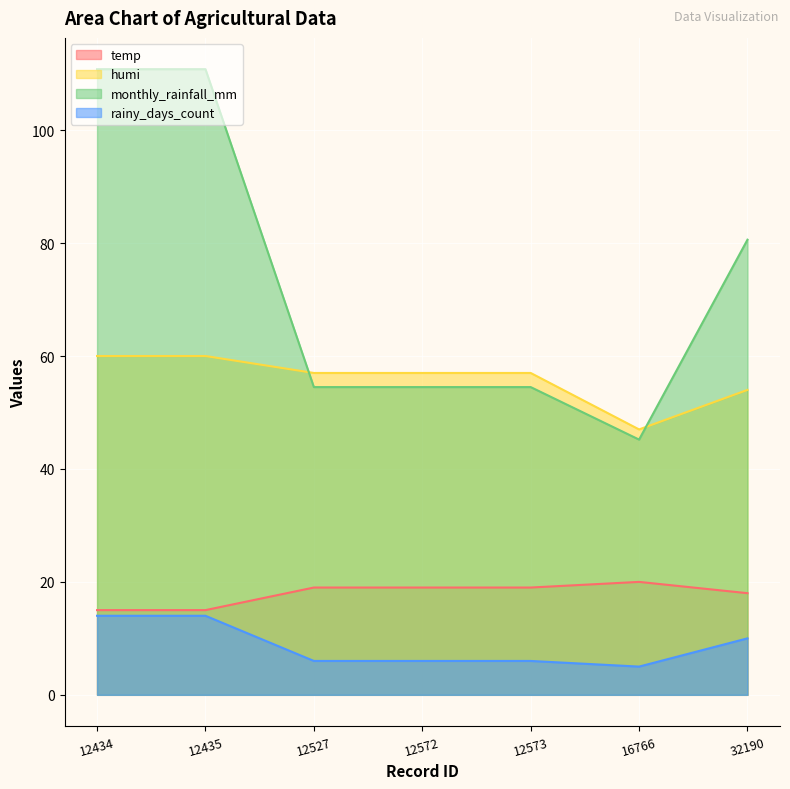

True or false: monthly_rainfall_mm and temp cross at least once.

False